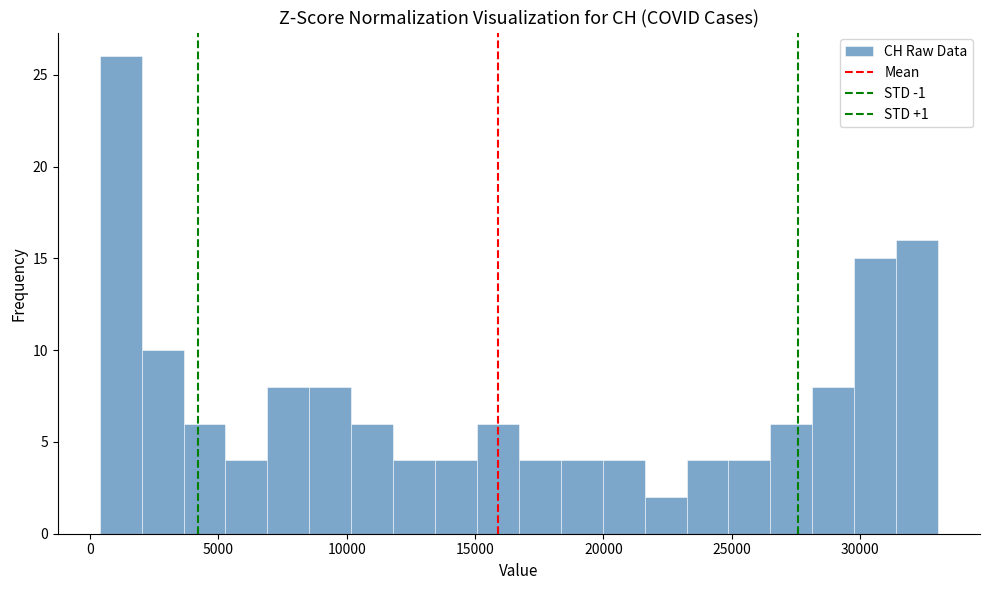

Around what value on the x-axis is the tallest bar? Give the approximate position of its centre, as read against the axis.

1000